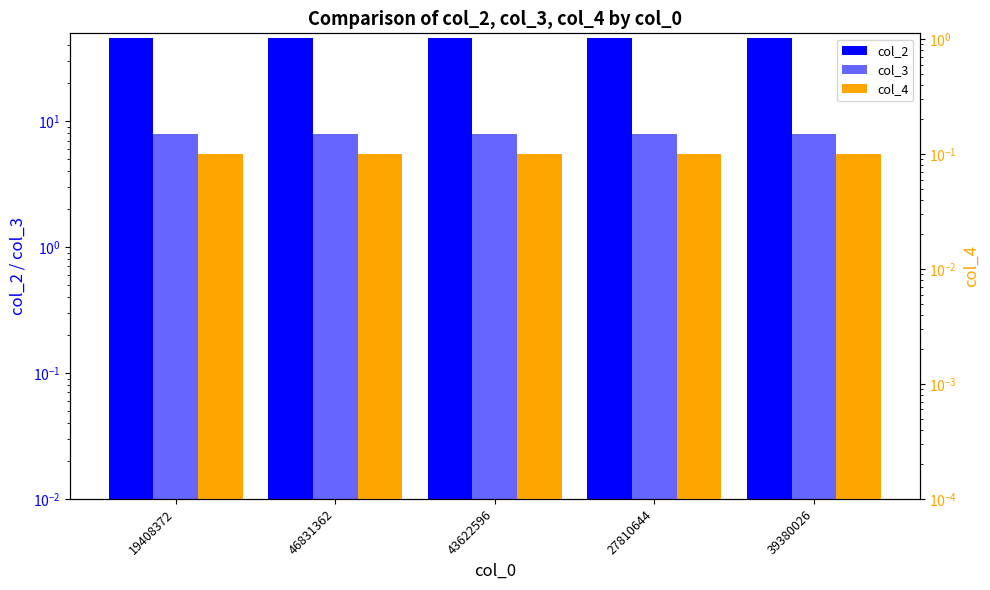

Reading left to right, what are all the values shown in this chart?

col_2: 19408372=45.5	46831362=45.5	43622596=45.5	27810644=45.5	39380026=45.4
col_3: 19408372=7.9	46831362=7.9	43622596=7.9	27810644=7.9	39380026=7.9
col_4: 19408372=0.1	46831362=0.1	43622596=0.1	27810644=0.1	39380026=0.1